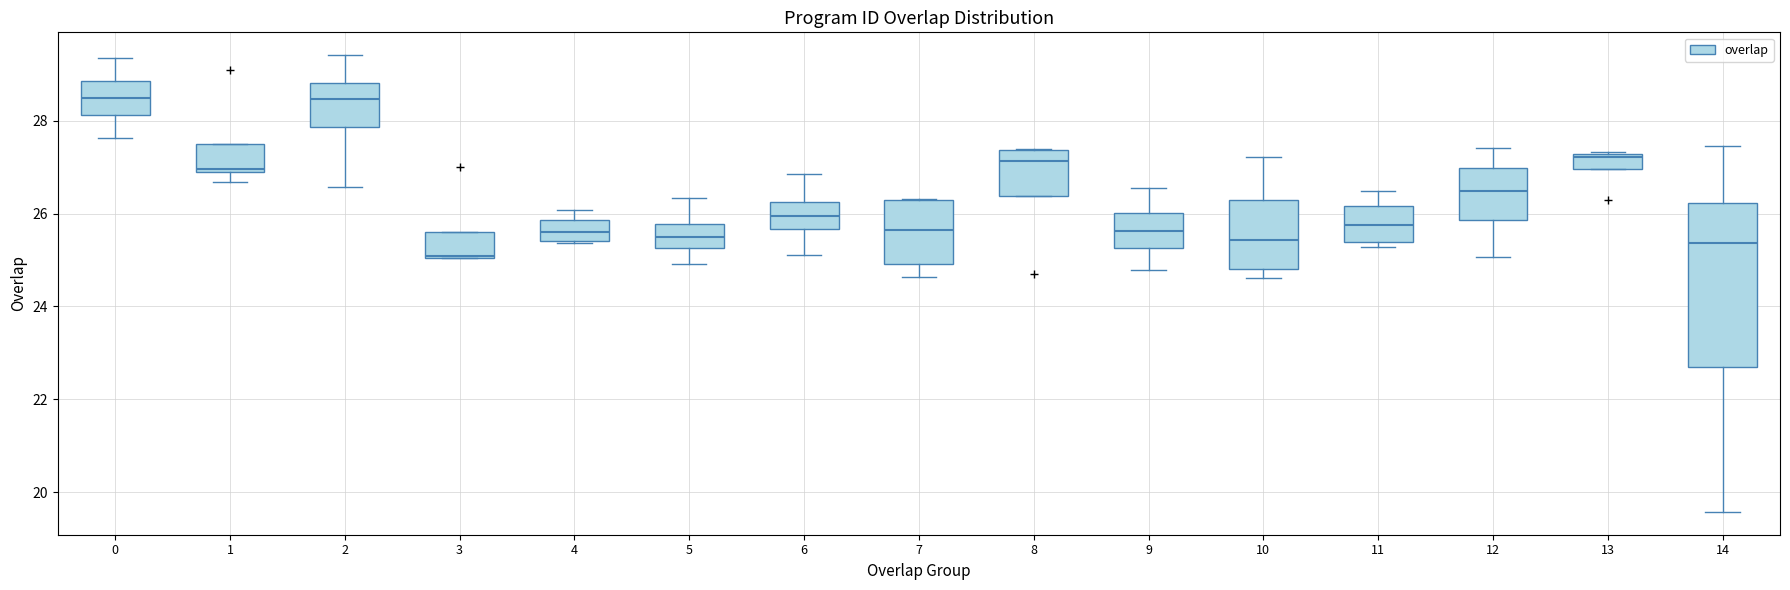

Reading left to right, transcribe this box plot: for each box, give where its median line is, the range the box spans, and where its two whiskers end, as read against the y-axis. The values are not printed on the chart, so give them approximately, as read against the axis.

0: median 28.4, box 28.2 to 28.8, whiskers 27.6 to 29.4
1: median 27.0, box 26.8 to 27.6, whiskers 26.6 to 27.6
2: median 28.4, box 27.8 to 28.8, whiskers 26.6 to 29.4
3: median 25.0, box 25.0 to 25.6, whiskers 25.0 to 25.6
4: median 25.6, box 25.4 to 25.8, whiskers 25.4 to 26.0
5: median 25.4, box 25.2 to 25.8, whiskers 25.0 to 26.4
6: median 26.0, box 25.6 to 26.2, whiskers 25.0 to 26.8
7: median 25.6, box 25.0 to 26.2, whiskers 24.6 to 26.4
8: median 27.2, box 26.4 to 27.4, whiskers 26.4 to 27.4
9: median 25.6, box 25.2 to 26.0, whiskers 24.8 to 26.6
10: median 25.4, box 24.8 to 26.2, whiskers 24.6 to 27.2
11: median 25.8, box 25.4 to 26.2, whiskers 25.2 to 26.4
12: median 26.4, box 25.8 to 27.0, whiskers 25.0 to 27.4
13: median 27.2, box 27.0 to 27.2, whiskers 27.0 to 27.4
14: median 25.4, box 22.6 to 26.2, whiskers 19.6 to 27.4